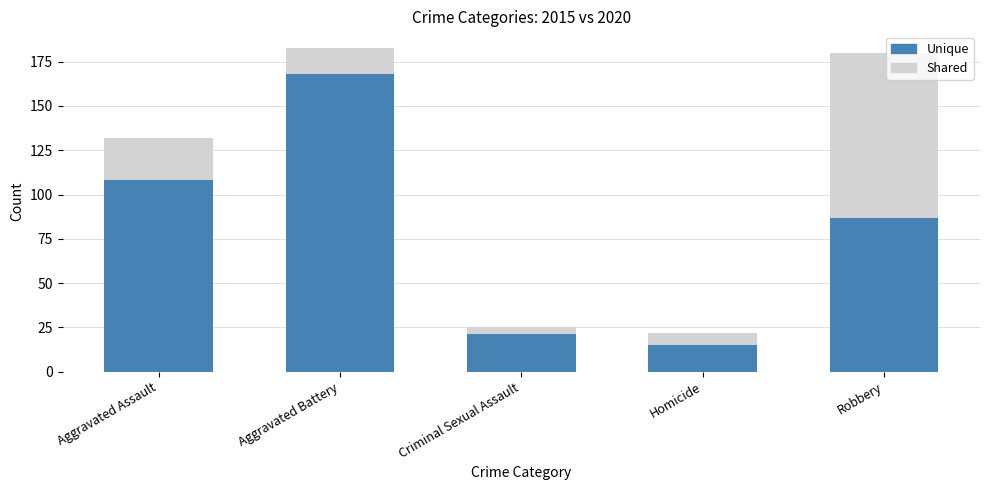

What is the greatest value displayed?

168